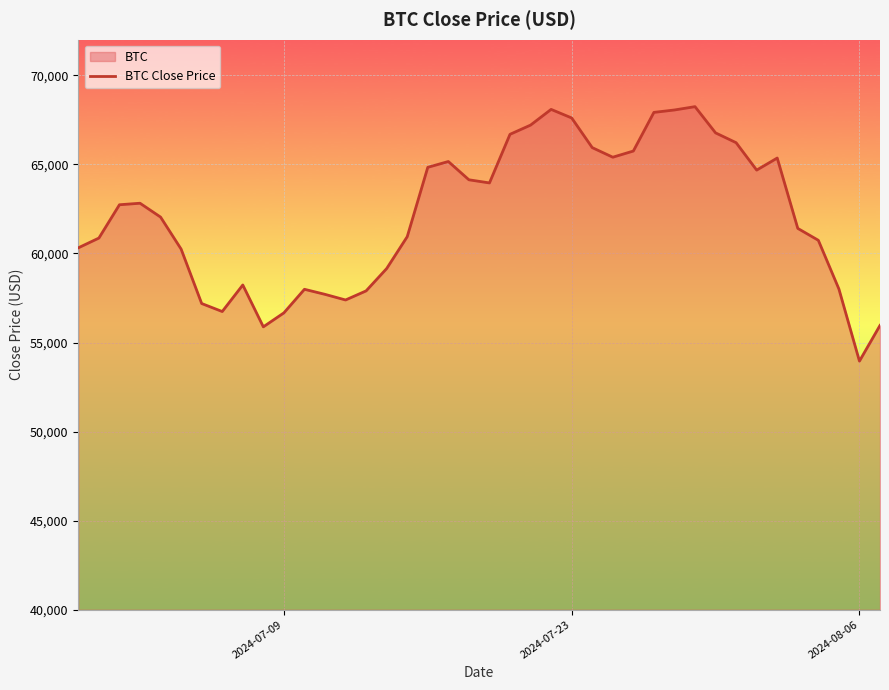

Which category has the lowest value across all series?

2024-08-06